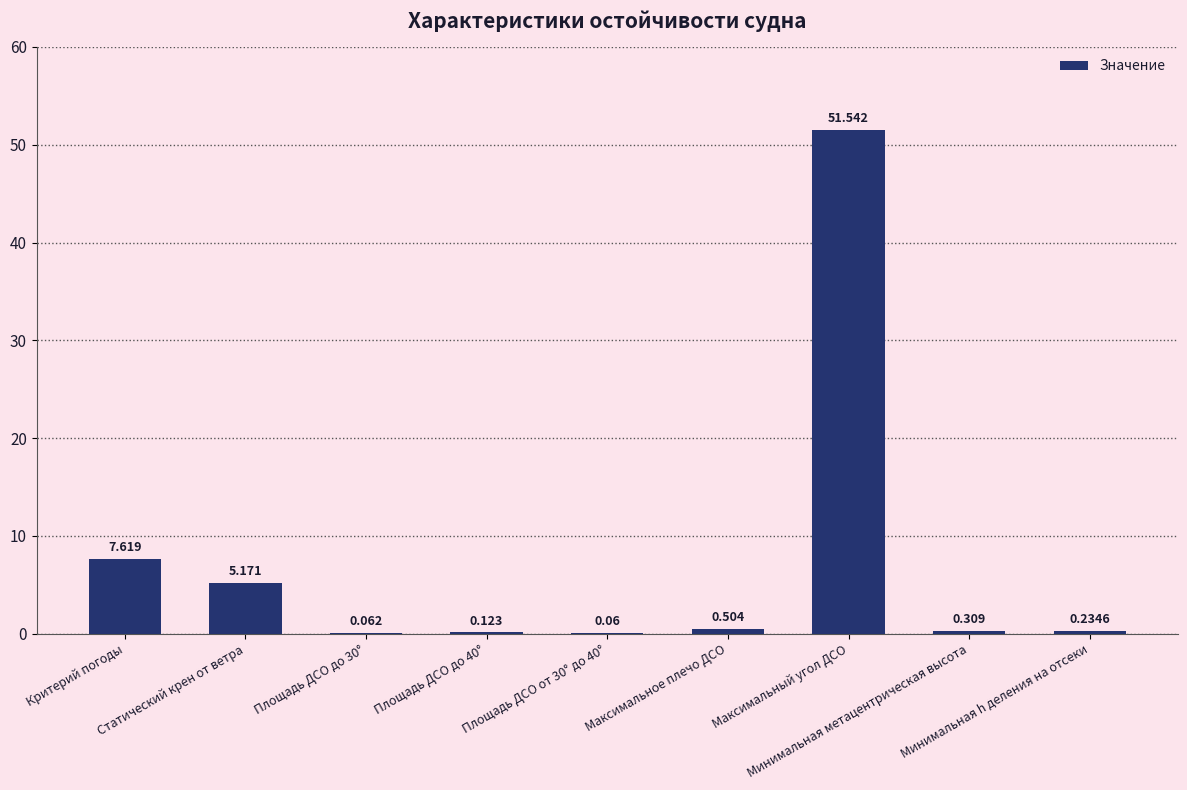

Reading right to left, what are all the values shown in this chart?

0.2	0.3	51.5	0.5	0.1	0.1	0.1	5.2	7.6